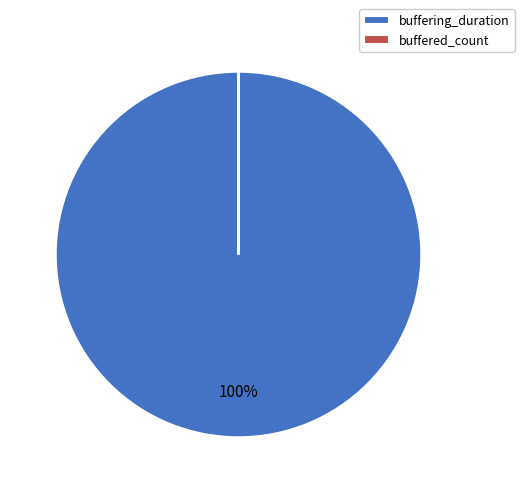

Which category has the biggest portion of the pie?

buffering_duration